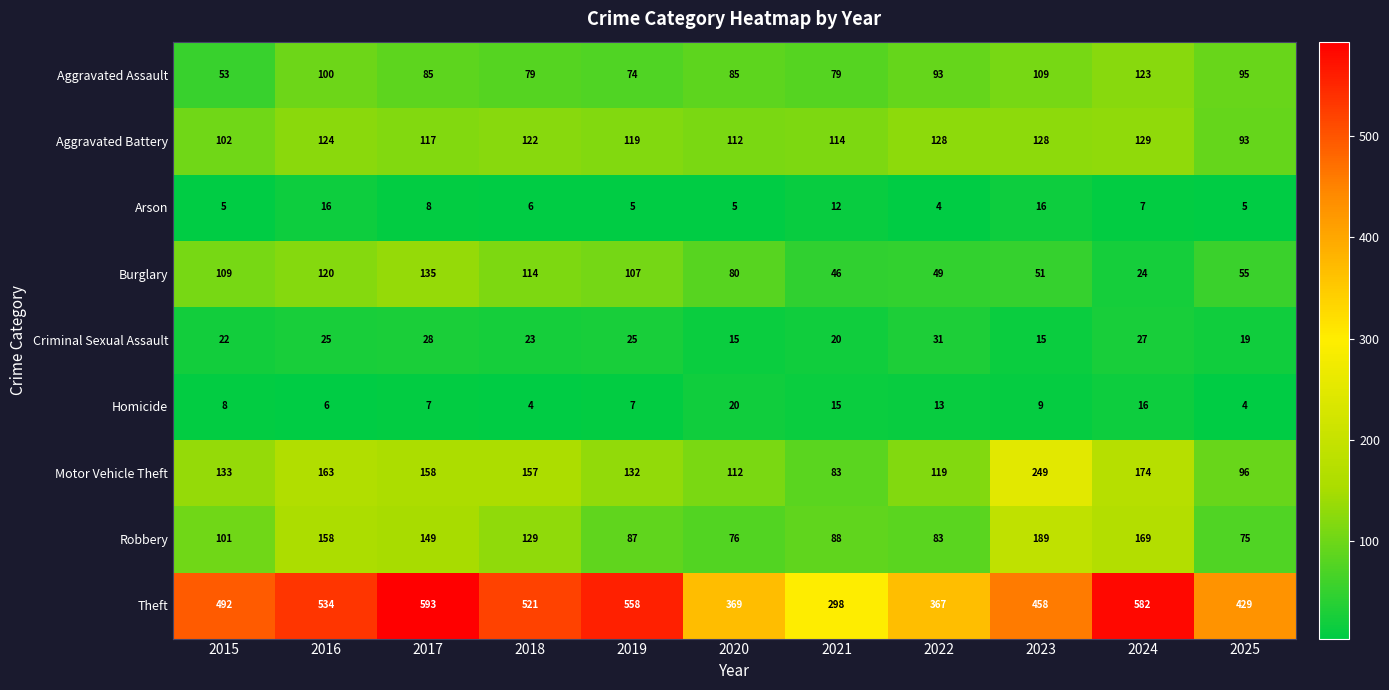

List the series in order of their peak value, lowest first.

Arson, Homicide, Criminal Sexual Assault, Aggravated Assault, Aggravated Battery, Burglary, Robbery, Motor Vehicle Theft, Theft